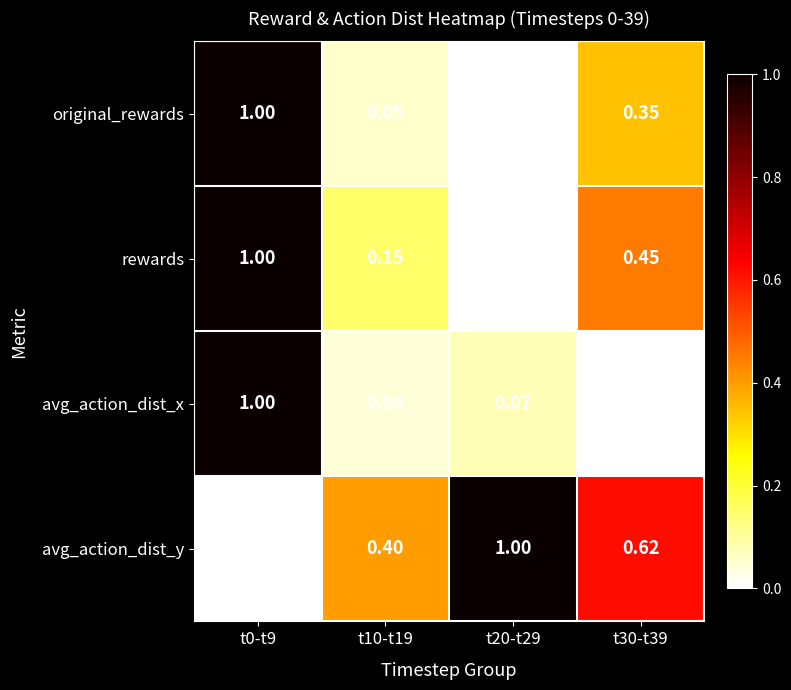

At t10-t19, list the series in order from smallest to largest.

avg_action_dist_x, original_rewards, rewards, avg_action_dist_y